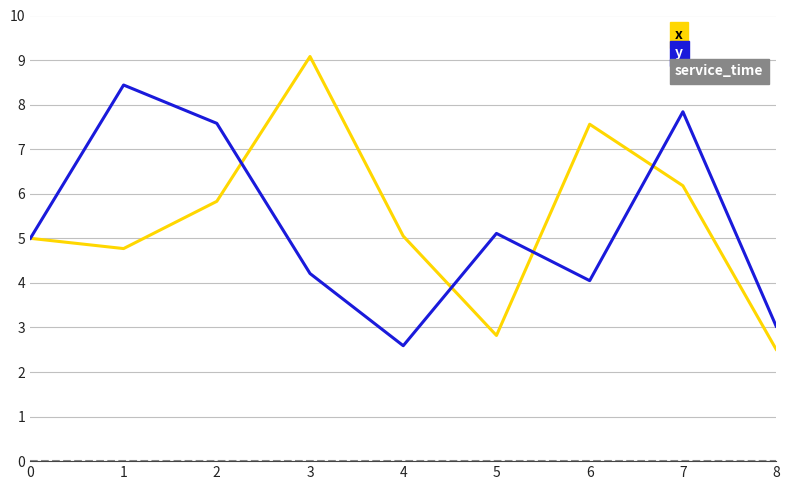

At which category does y reach its first local peak?

1